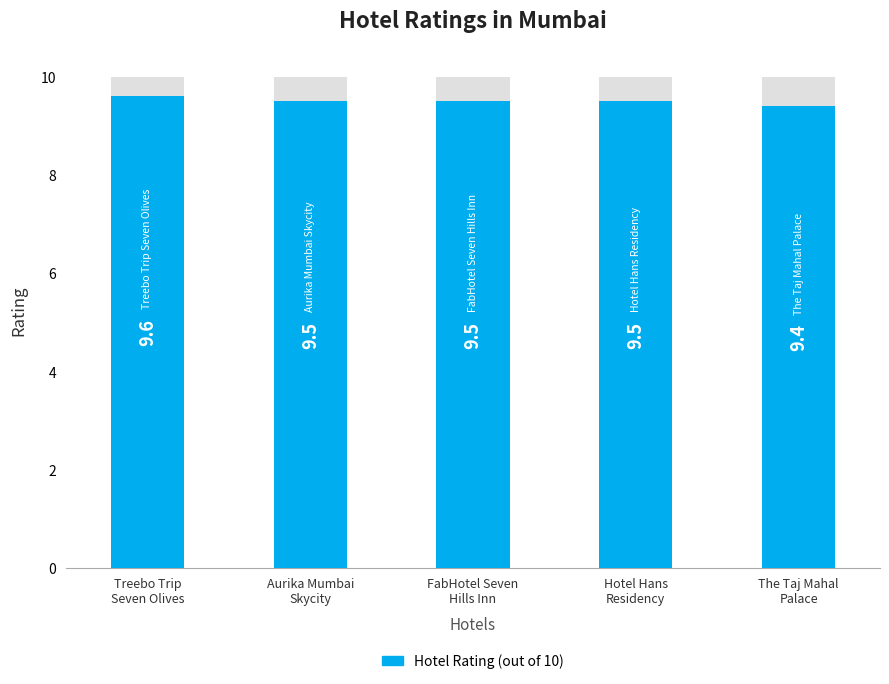

What is the sum of all values?

47.5